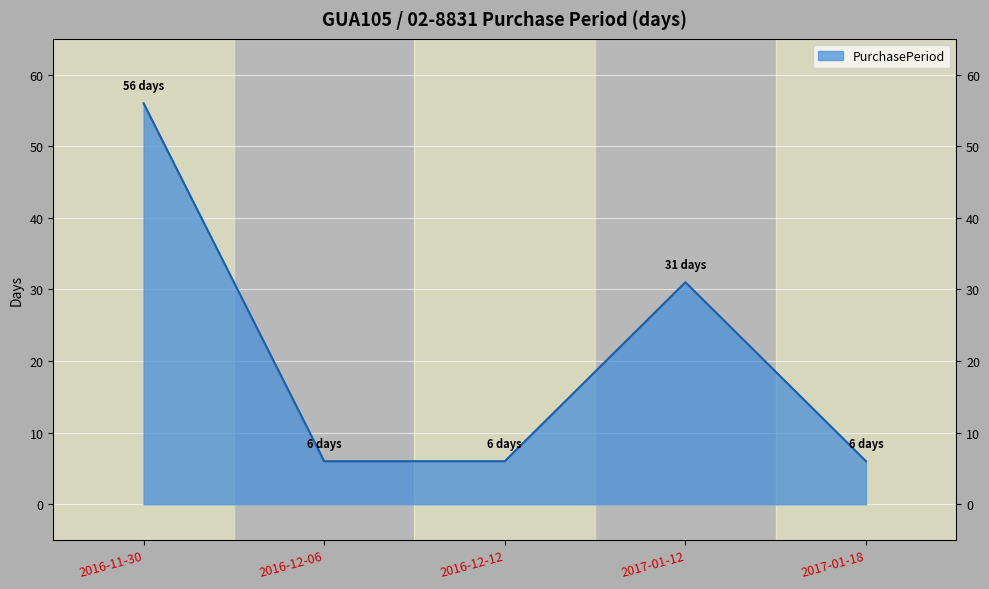

What is the sum of all values?

105